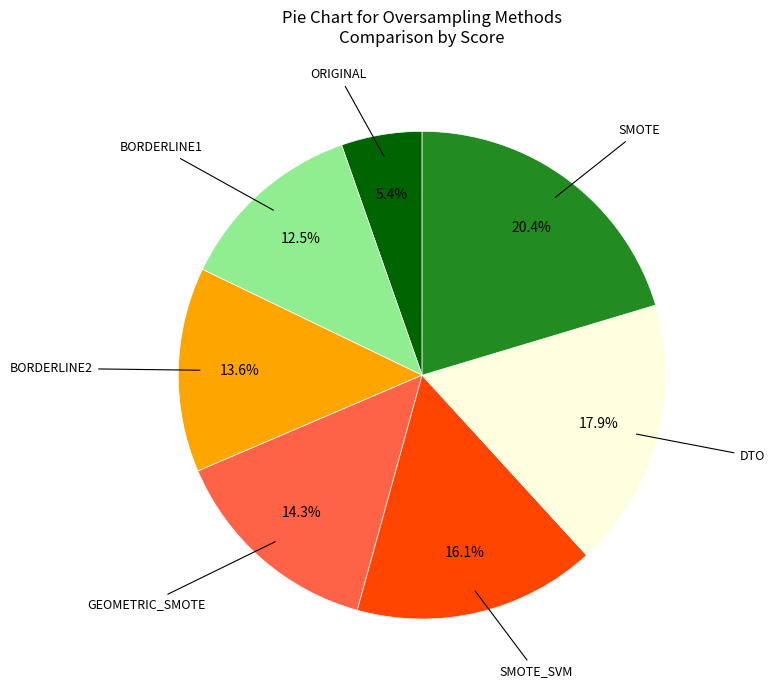

Is there a majority slice in this chart?

No